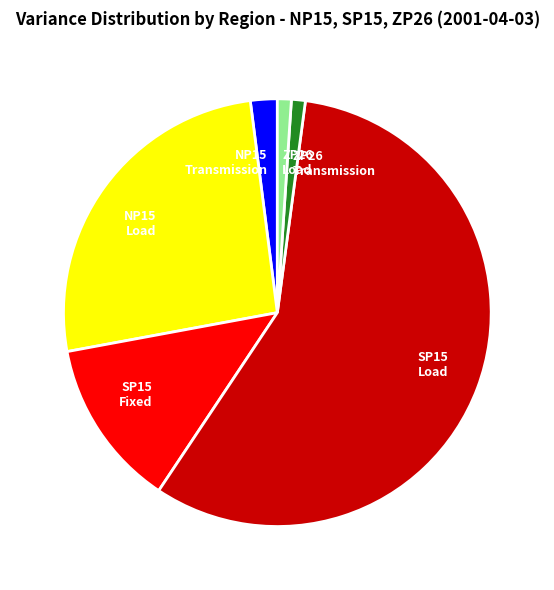

Between SP15 Fixed and SP15 Load, which is larger?

SP15 Load